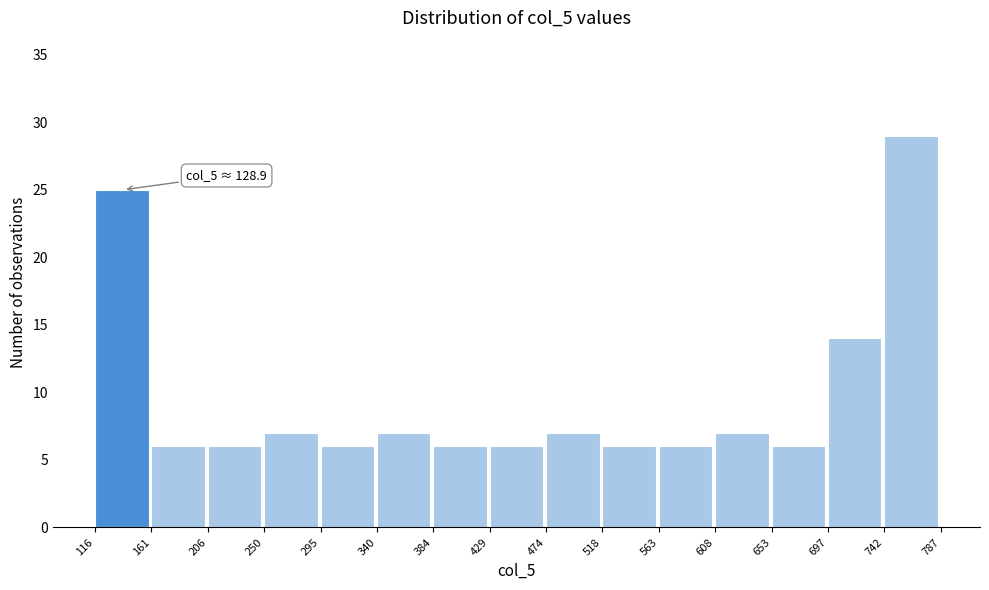

Over which range of the x-axis is the bar tallest?

742 to 787